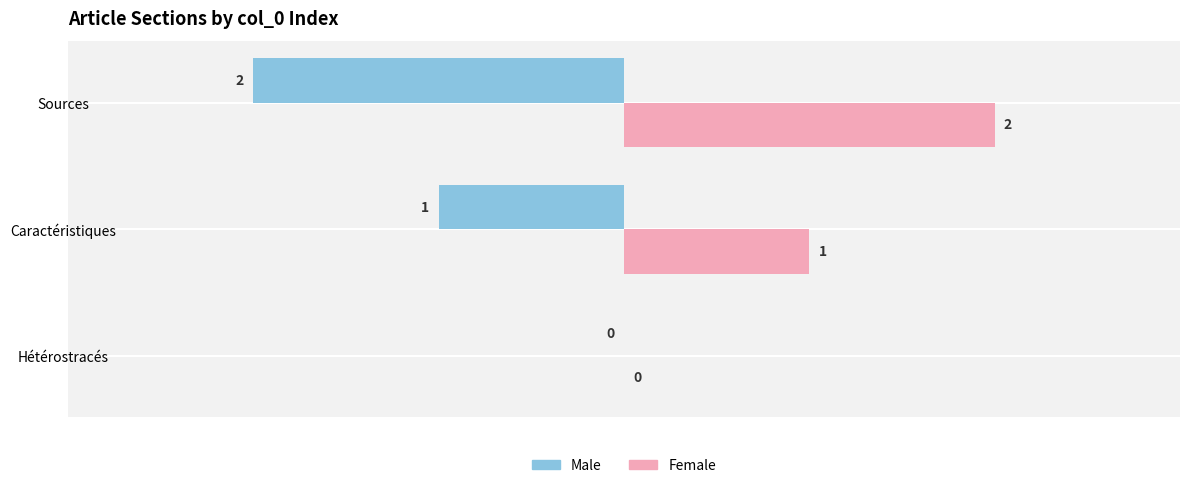

What is the sum of all Female values?

3